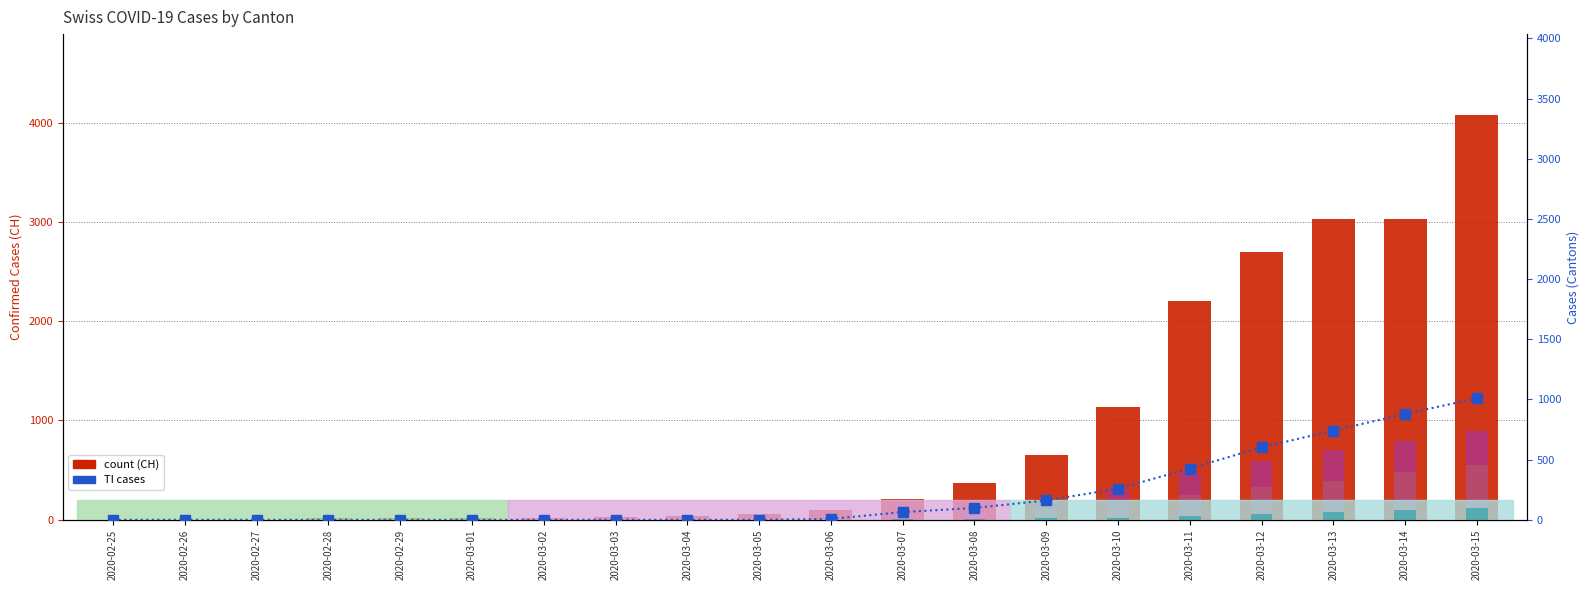

Is it true that VS equals 54 at 2020-03-07?

True